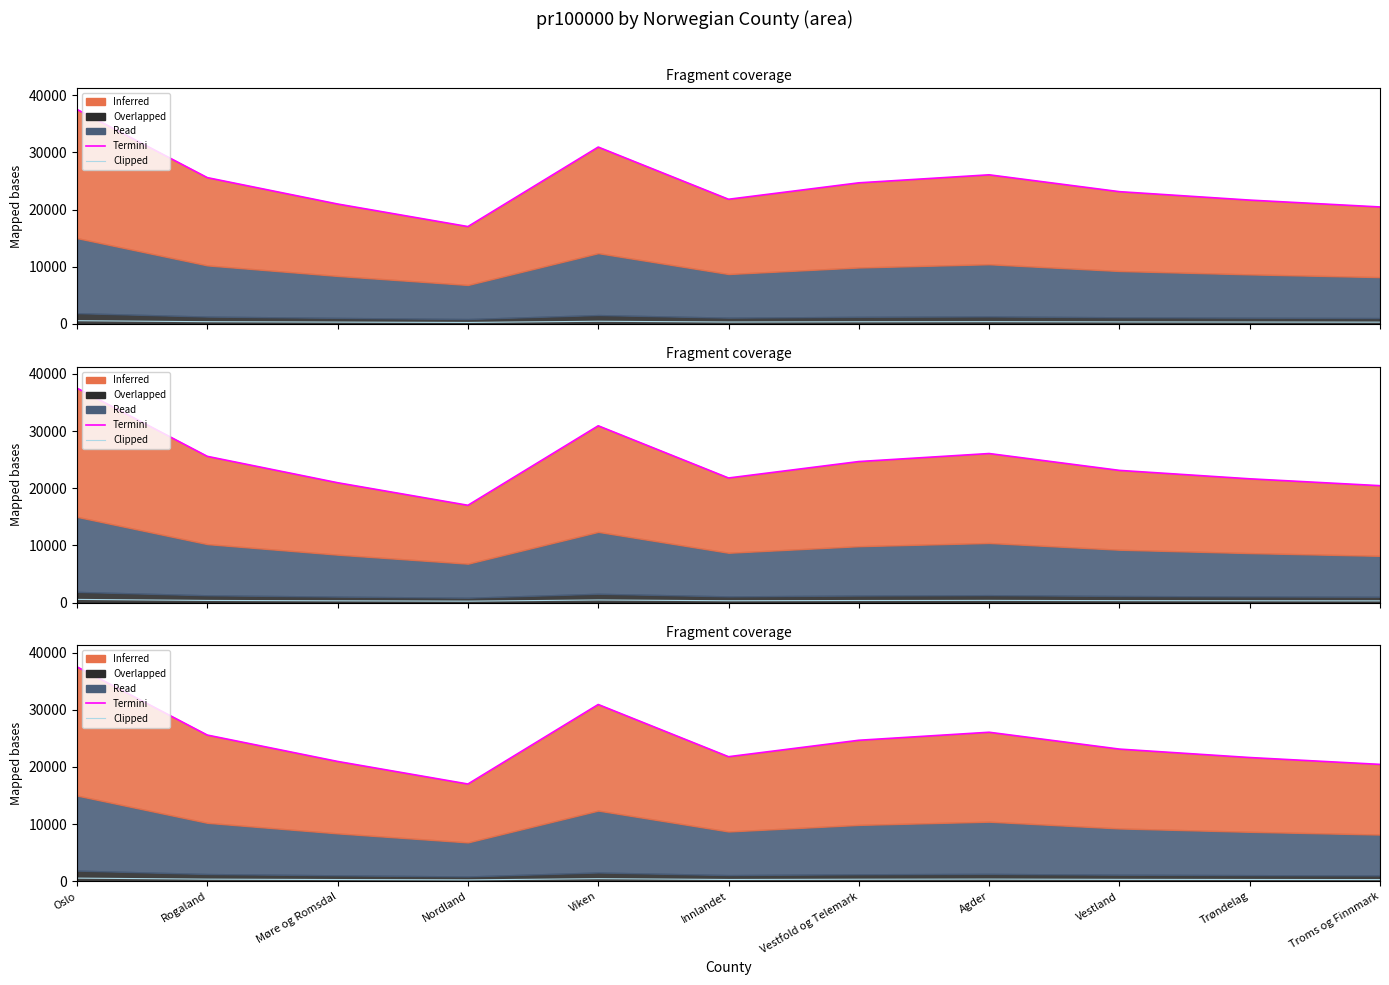

Between Rogaland and Vestland, which is larger?

Rogaland